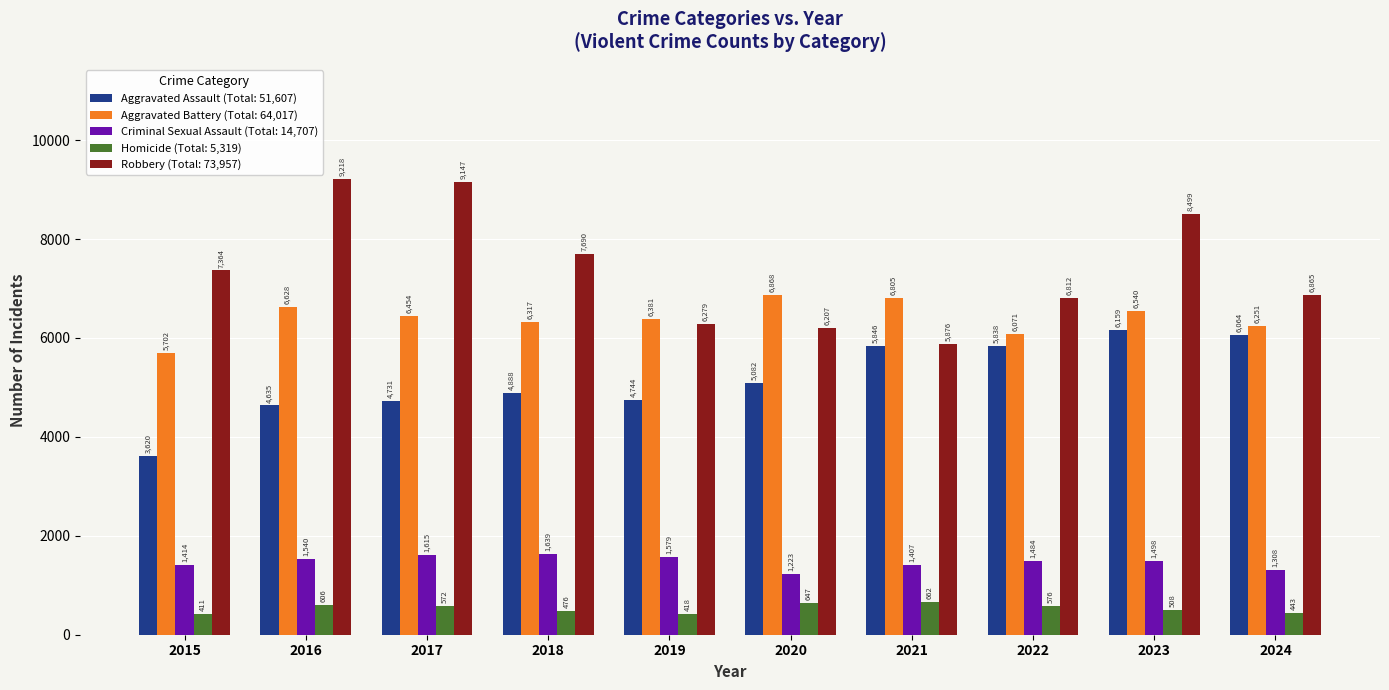

What is the minimum value shown in the chart?

411